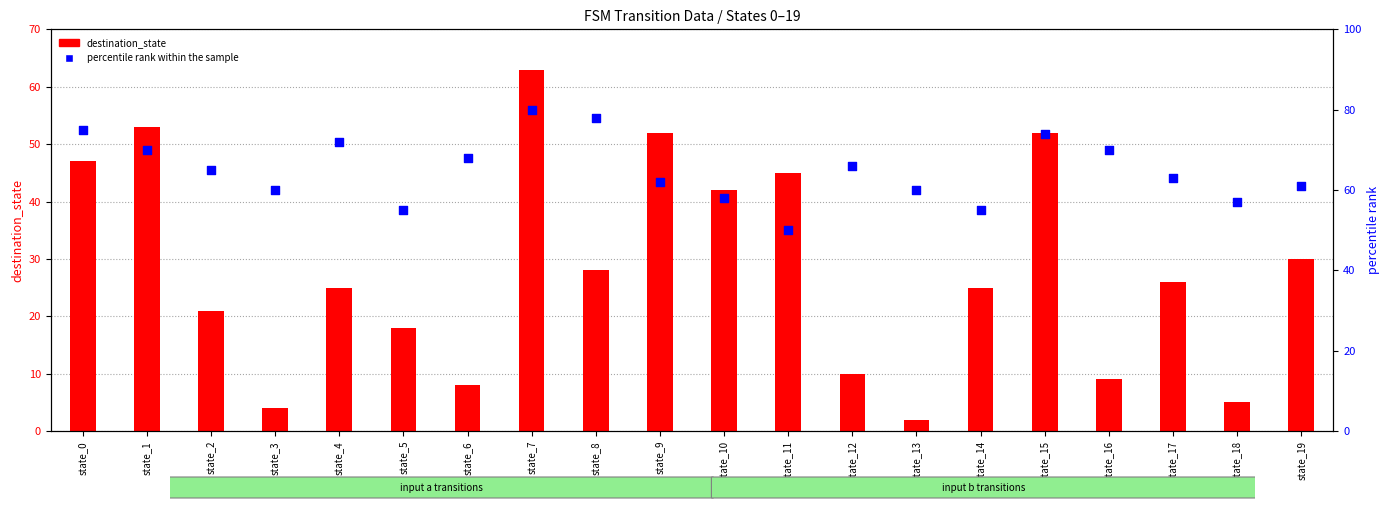

Which series has the largest Y range (max minus min)?

destination_state